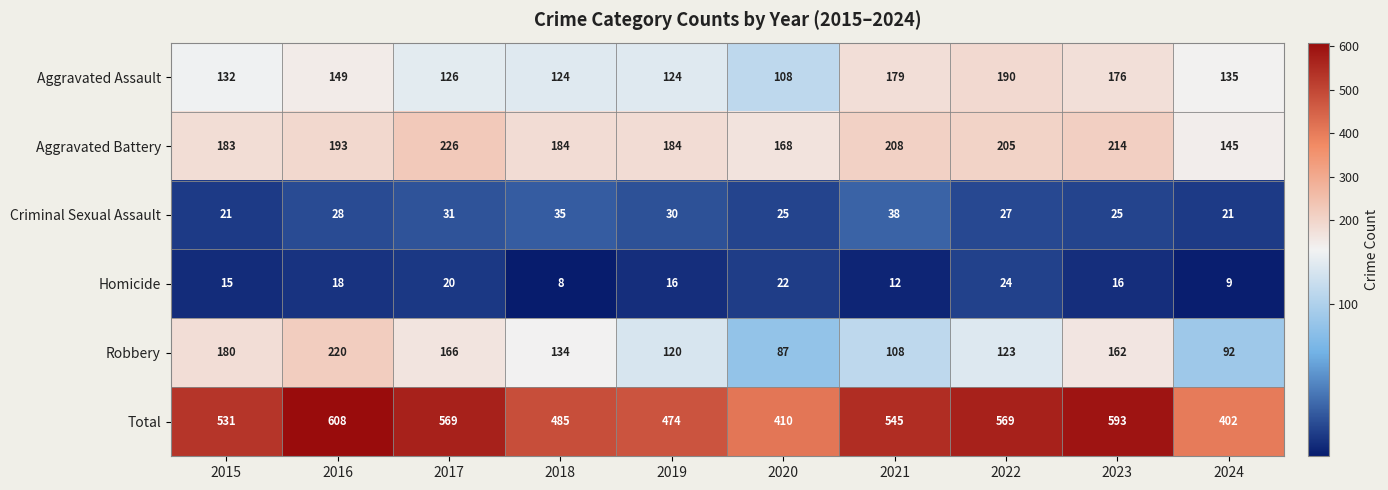

At which label is Total closest to 505?

2018